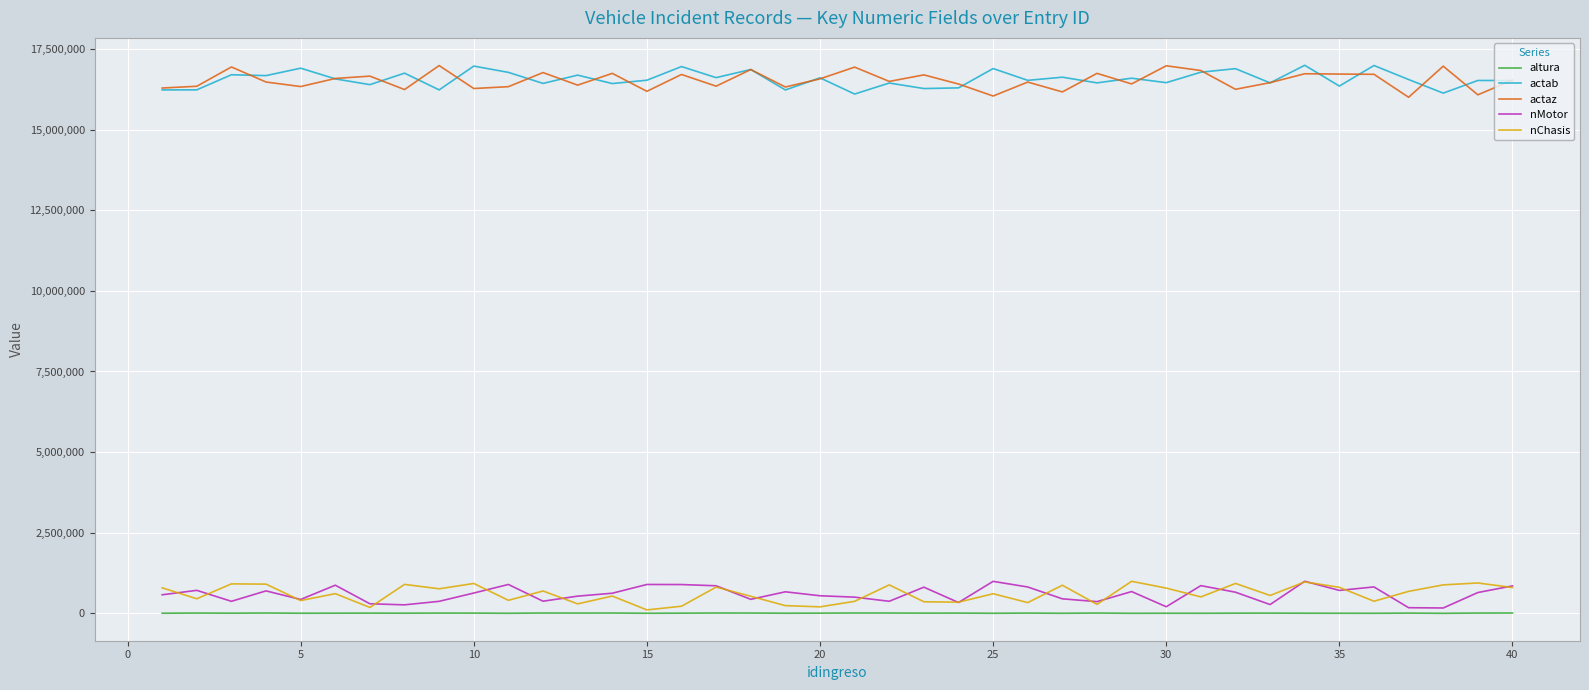

What is the maximum value shown in the chart?

16995565